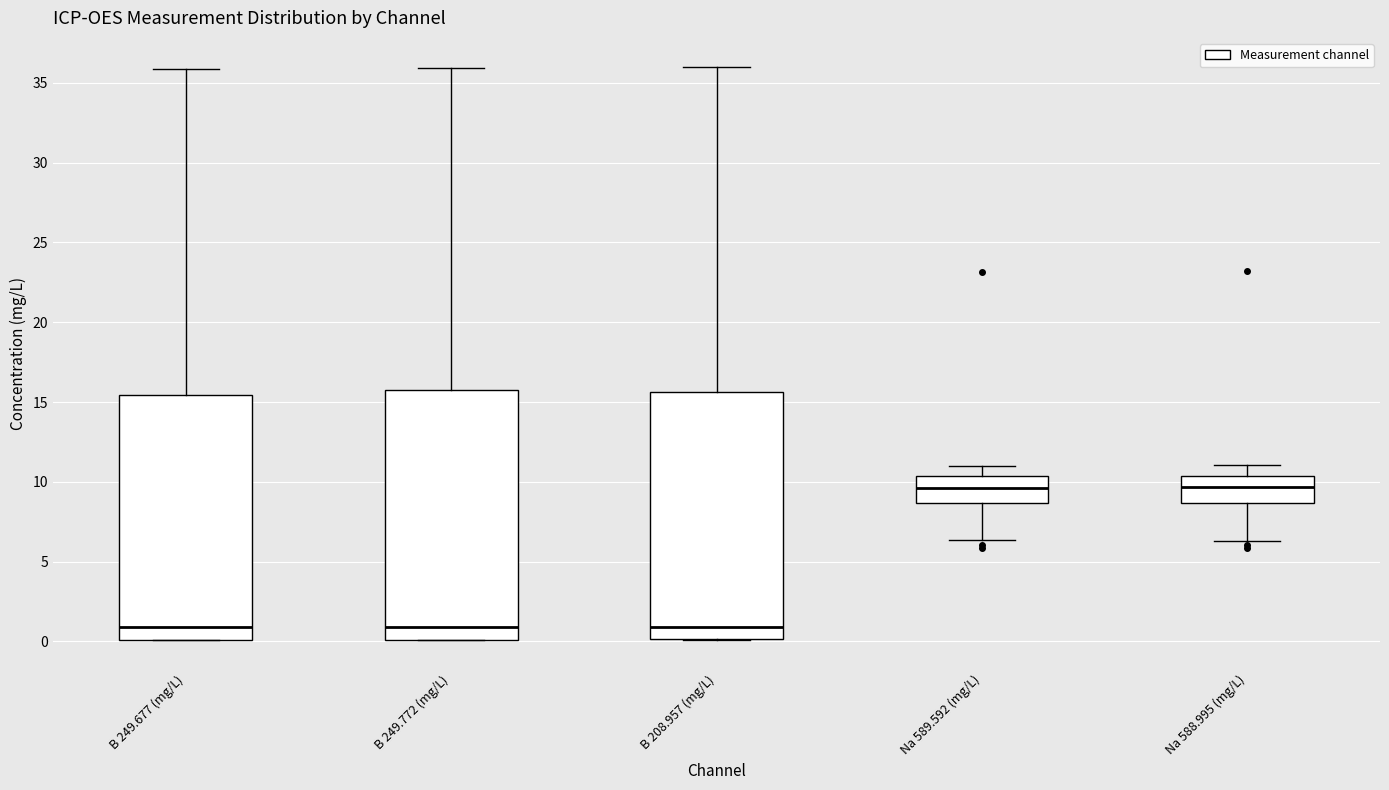

Reading left to right, read every box against the y-axis: the position of its median line, the range the box covers, and the ends of its whiskers. The values are not printed on the chart, so give them approximately, as read against the axis.

B 249.677 (mg/L): median 1.0, box 0.0 to 15.5, whiskers 0.0 to 36.0
B 249.772 (mg/L): median 1.0, box 0.0 to 15.5, whiskers 0.0 to 36.0
B 208.957 (mg/L): median 1.0, box 0.0 to 15.5, whiskers 0.0 to 36.0
Na 589.592 (mg/L): median 9.5, box 8.5 to 10.5, whiskers 6.5 to 11.0
Na 588.995 (mg/L): median 9.5, box 8.5 to 10.5, whiskers 6.5 to 11.0